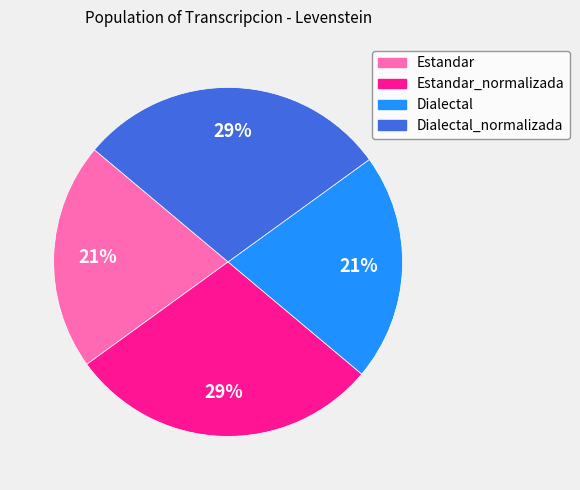

To the nearest percent, what is the average slice percentage?

25%